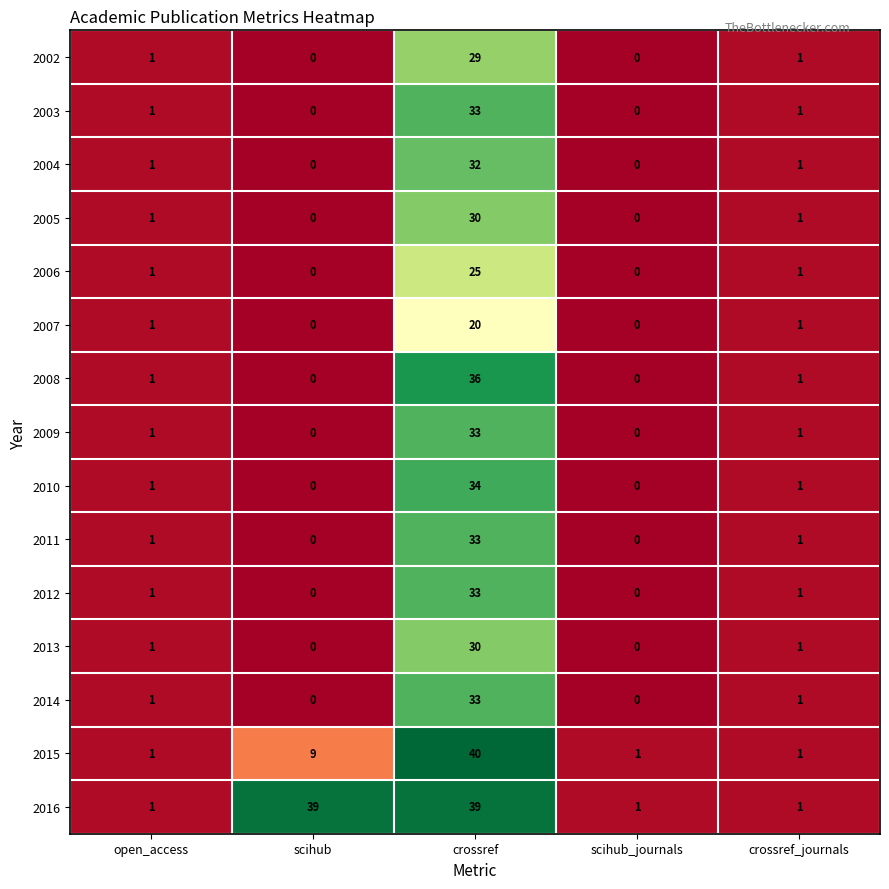

What is the greatest value displayed?

40